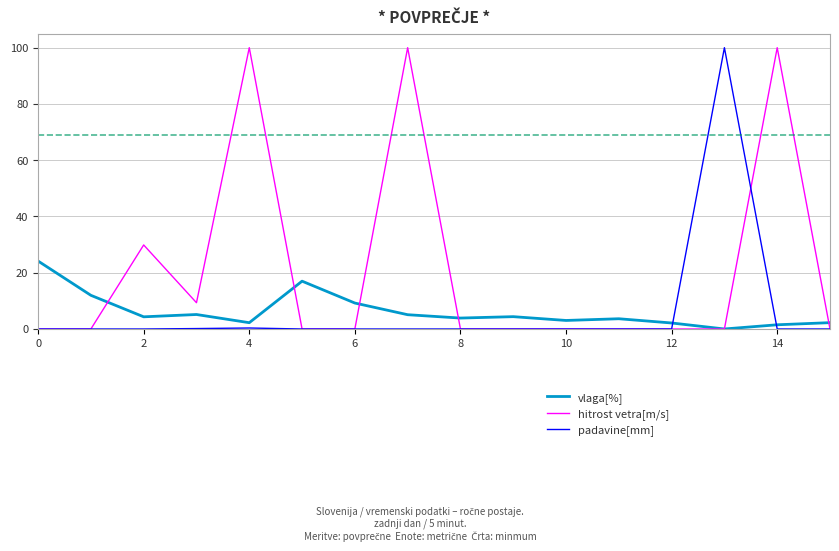

What are all the series names shown in the legend?

vlaga[%], hitrost vetra[m/s], padavine[mm]